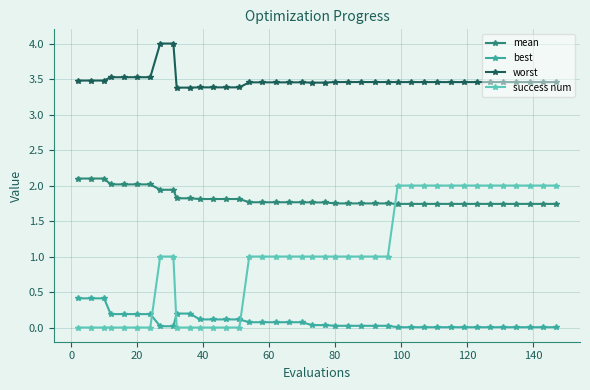

What is the difference between the second highest and minimum values in the best series?

0.4